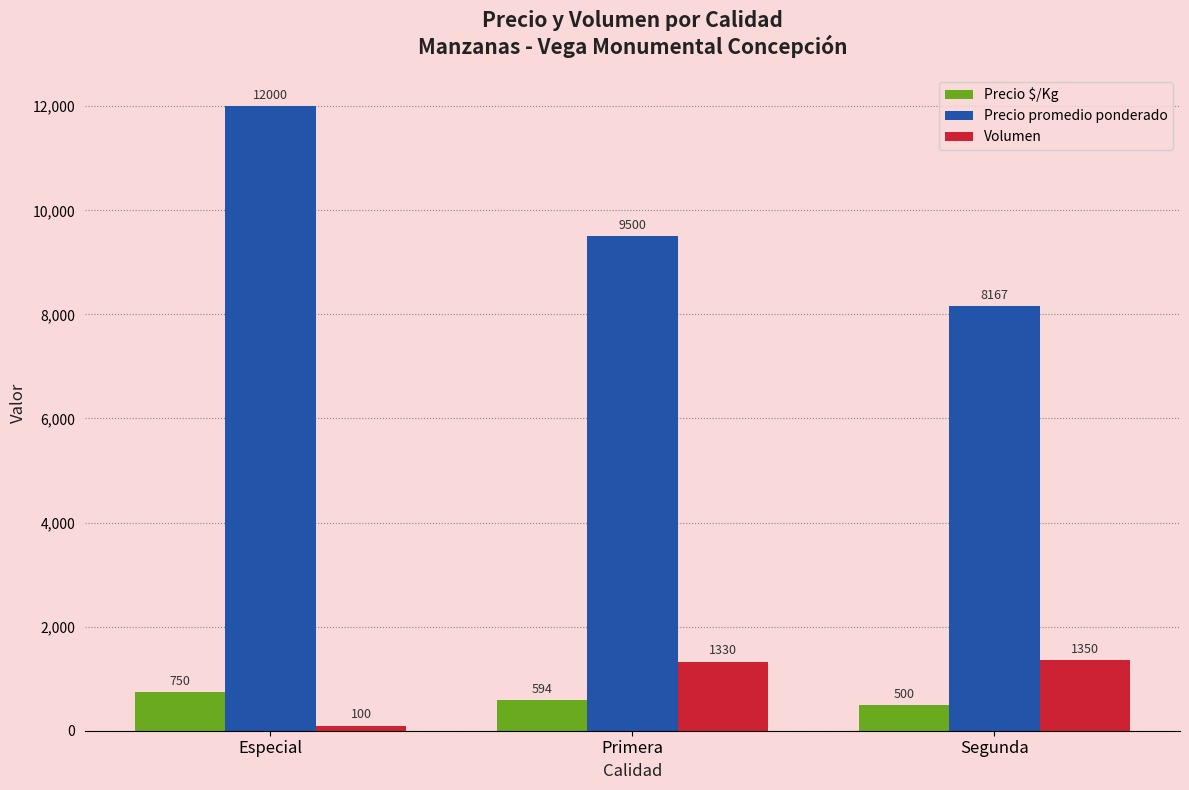

What is the spread (max minus min) of values at Especial?

11900